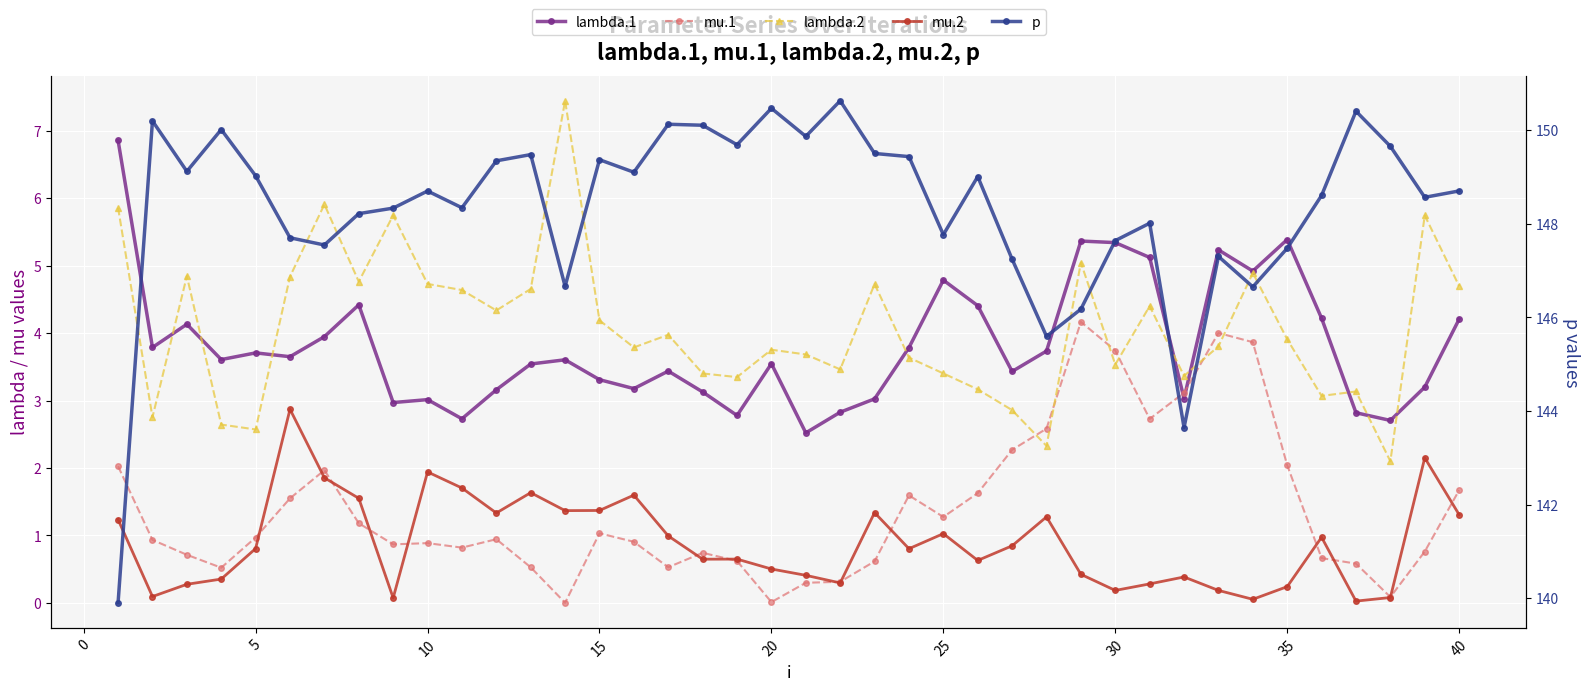

In p, how many points are lower than both neighbors (excluding endpoints)?

12